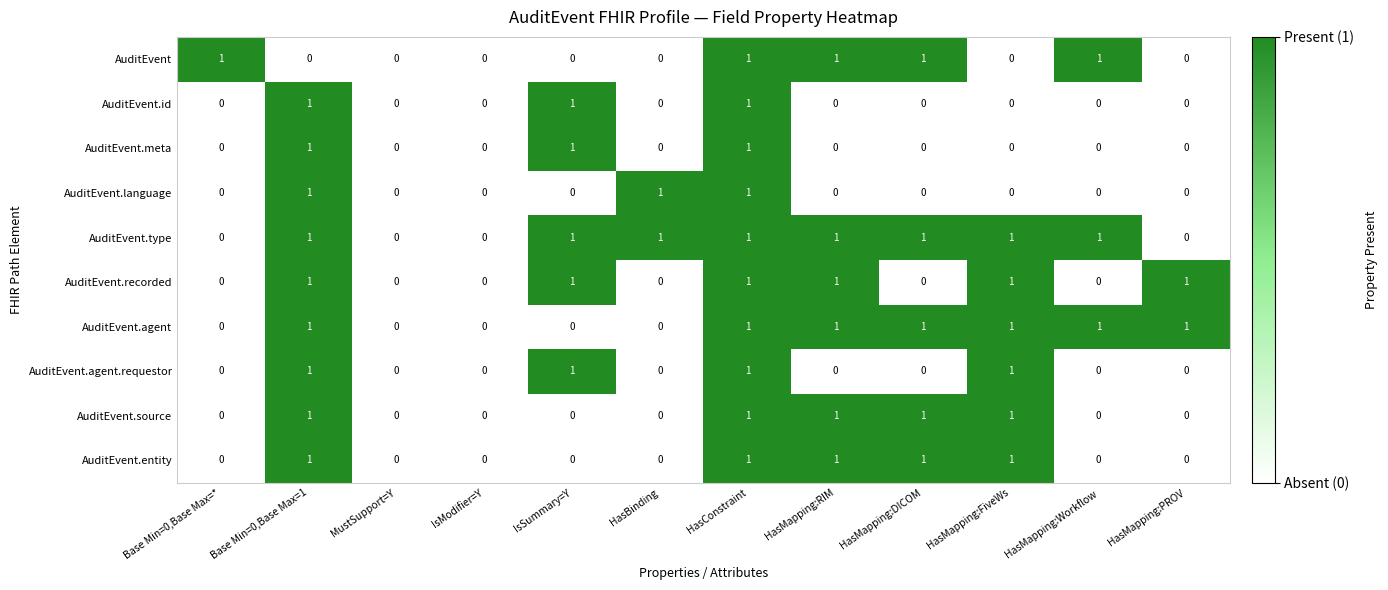

How many positive values does the AuditEvent series have?

5